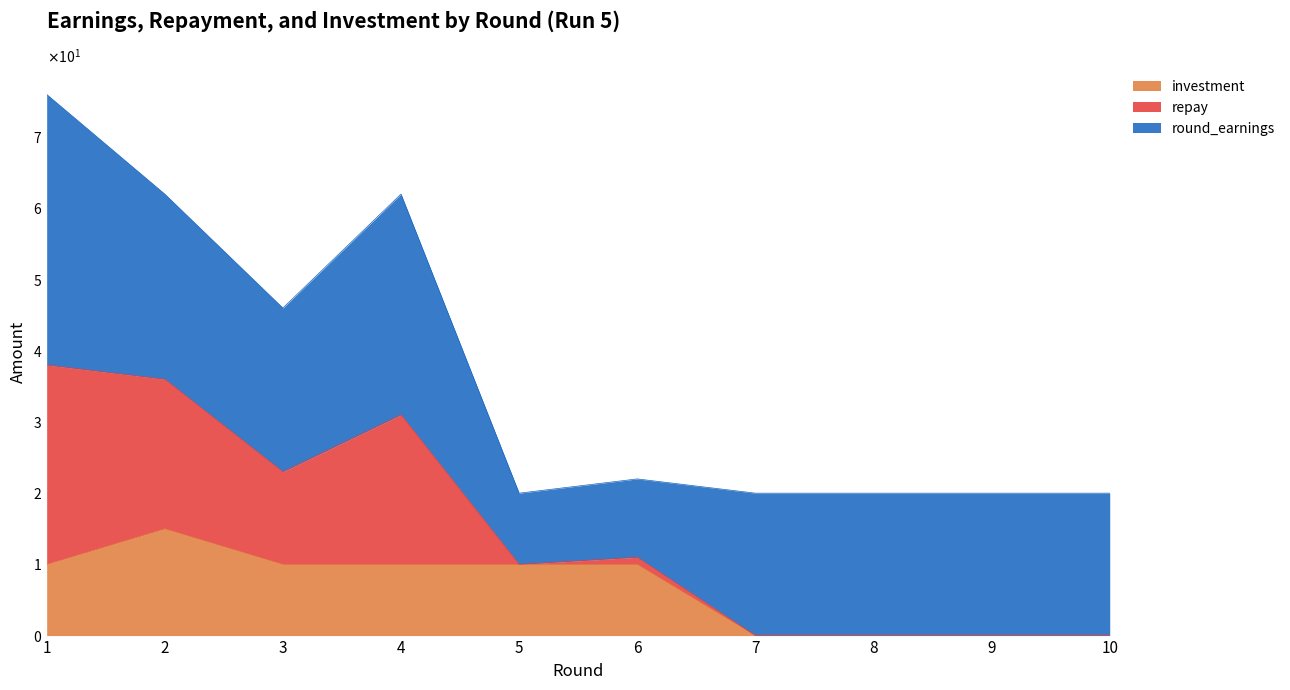

What are all the series names shown in the legend?

investment, repay, round_earnings